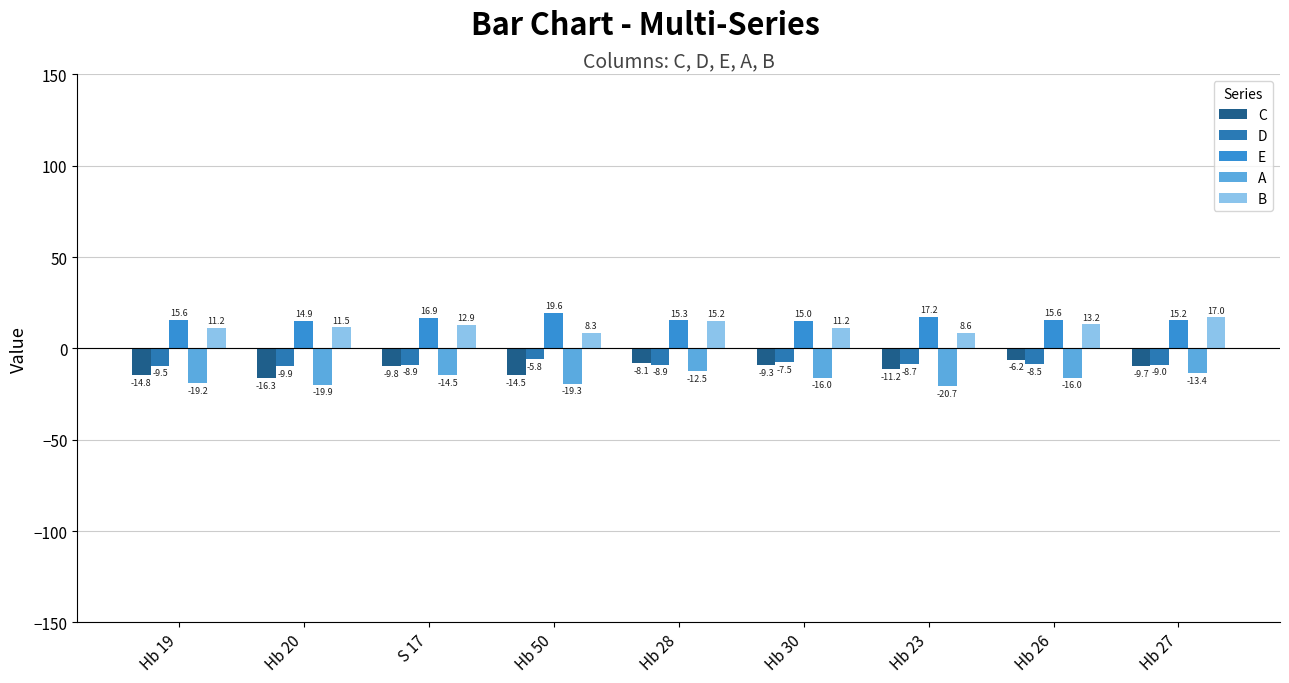

What is the difference between the maximum and minimum values in the E series?

4.7